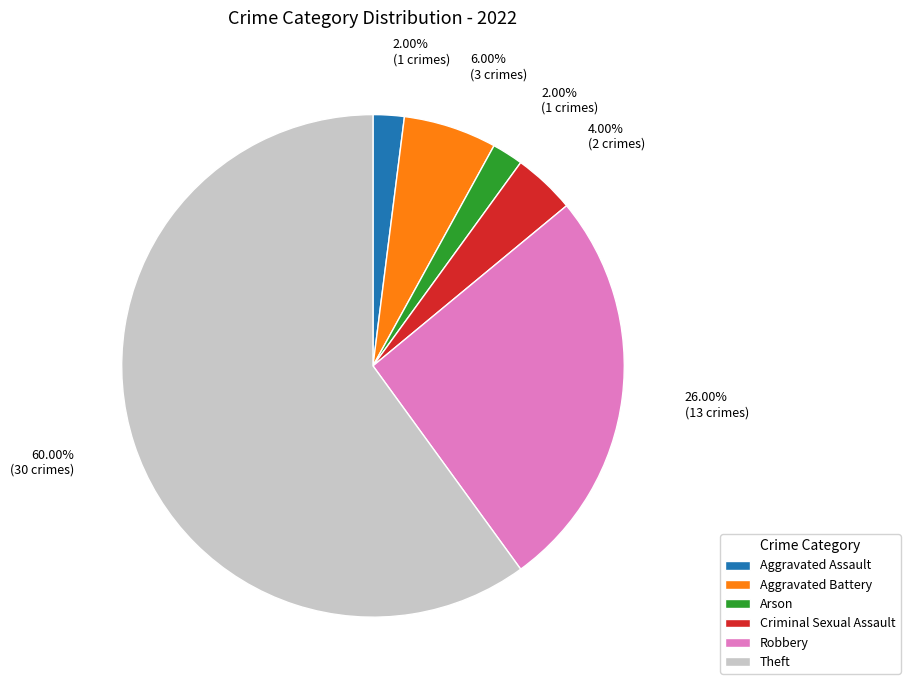

Which category accounts for the majority?

Theft